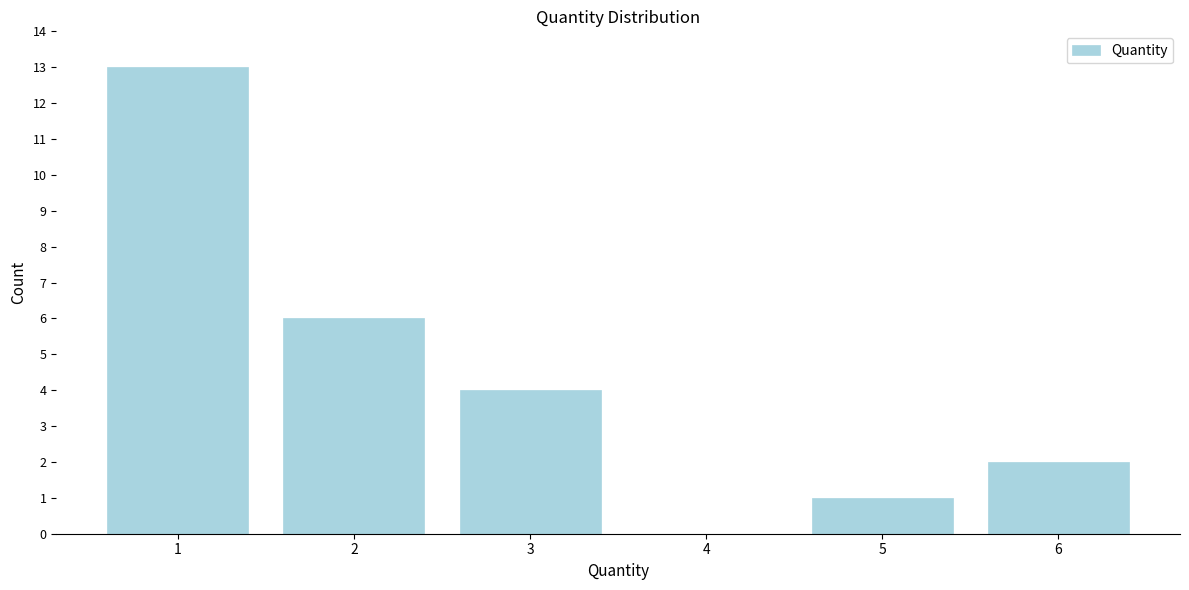

Reading left to right, extract all data points from this chart.

1=13	2=6	3=4	4=0	5=1	6=2